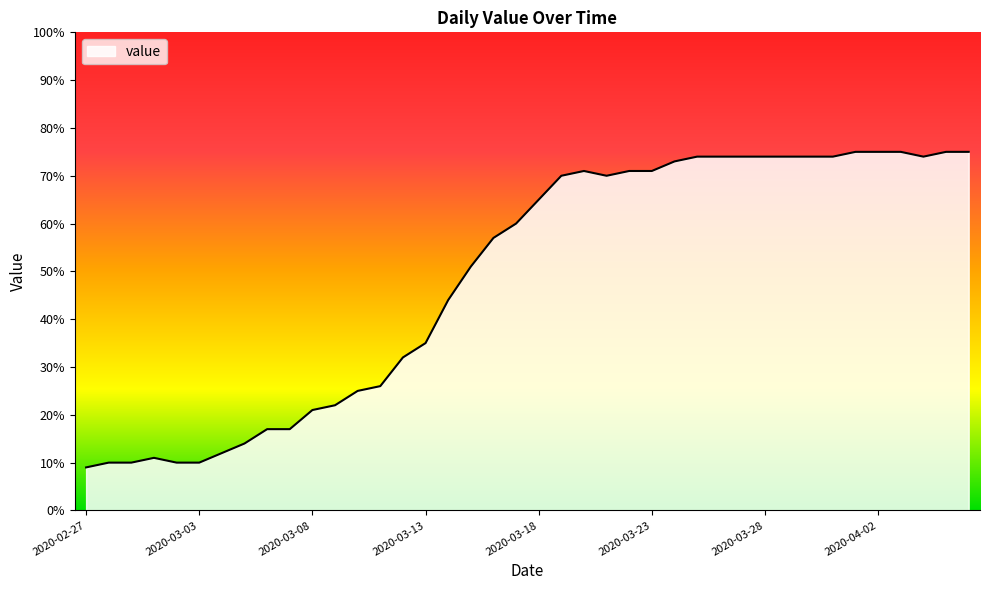

What is the difference between the maximum and minimum values?

66